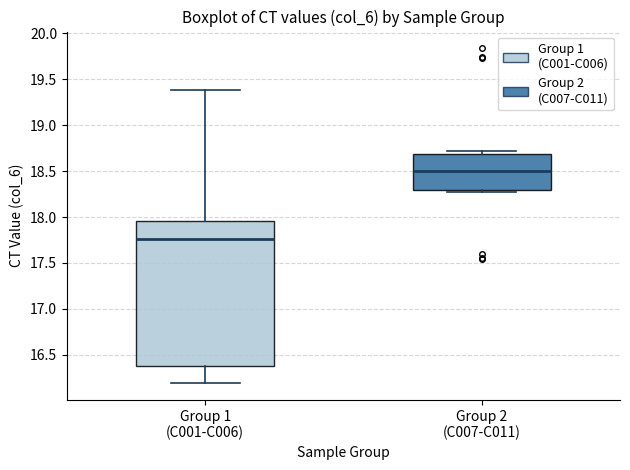

Which box has the lowest median line?

Group 1 (C001-C006)